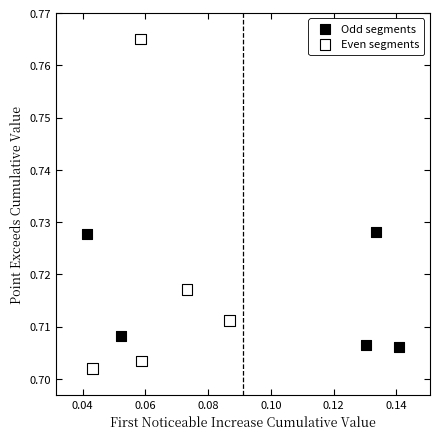

Which series reaches the minimum Y coordinate?

Even segments